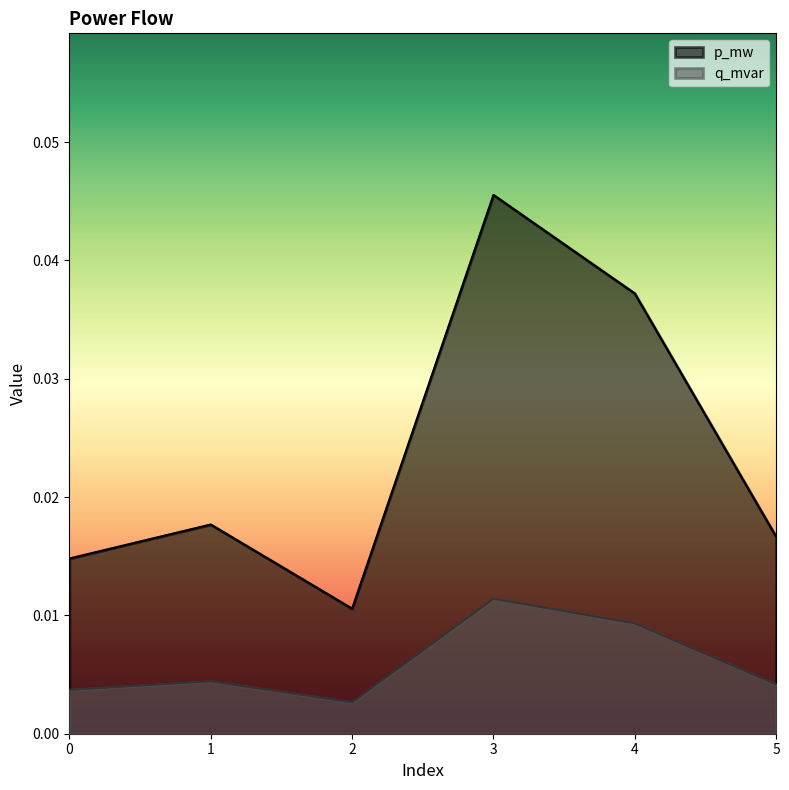

In q_mvar, how many points are higher than both neighbors (excluding endpoints)?

2